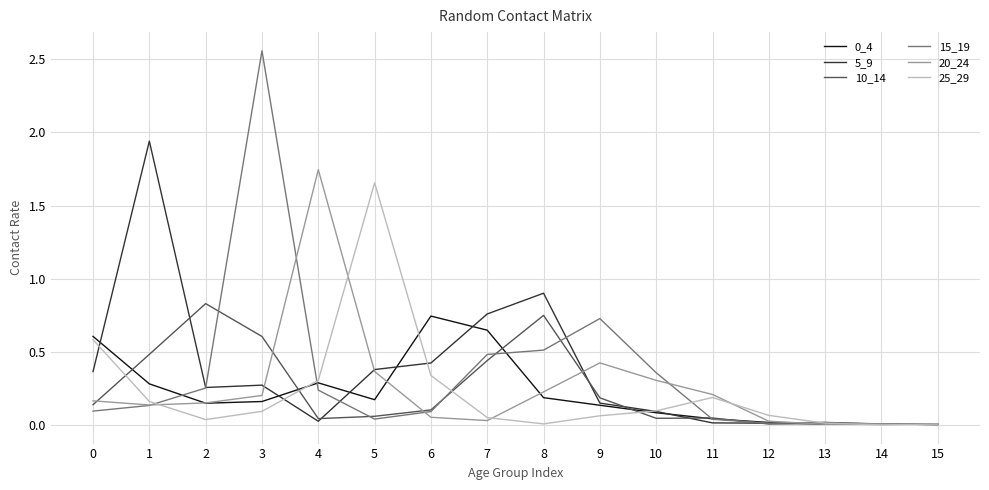

At which category does the chart reach its peak across all series?

3